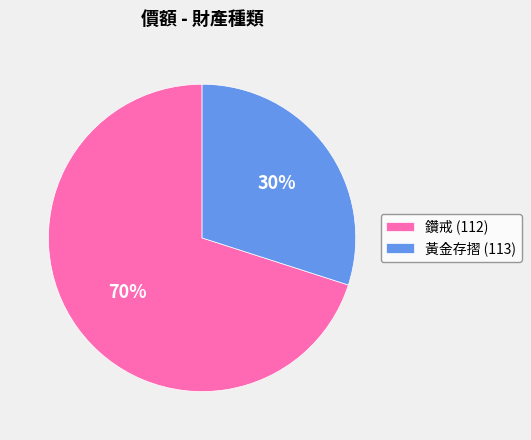

What percentage is the 黃金存摺 (113) slice, to the nearest percent?

30%